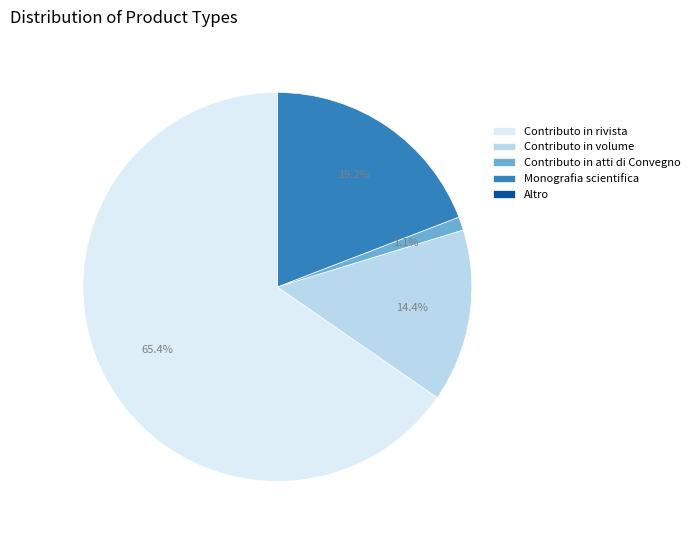

What is the largest slice in the pie chart?

Contributo in rivista